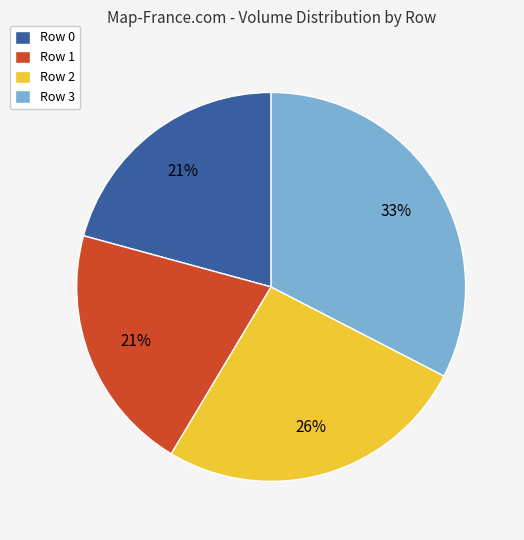

To the nearest percent, what is the difference between the largest and smallest slice percentages?

12%